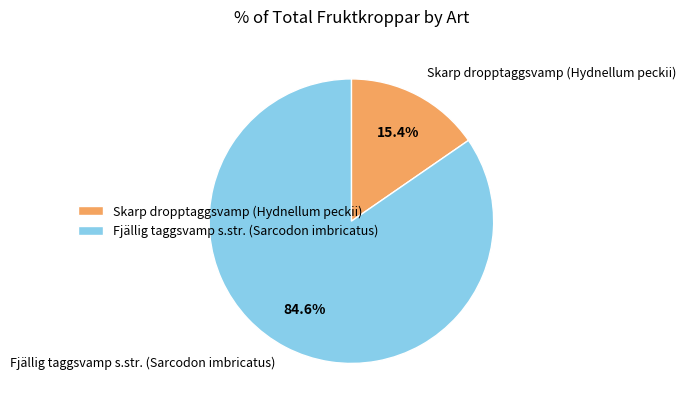

What percentage do Skarp dropptaggsvamp (Hydnellum peckii) and Fjällig taggsvamp s.str. (Sarcodon imbricatus) together represent?

100.0%